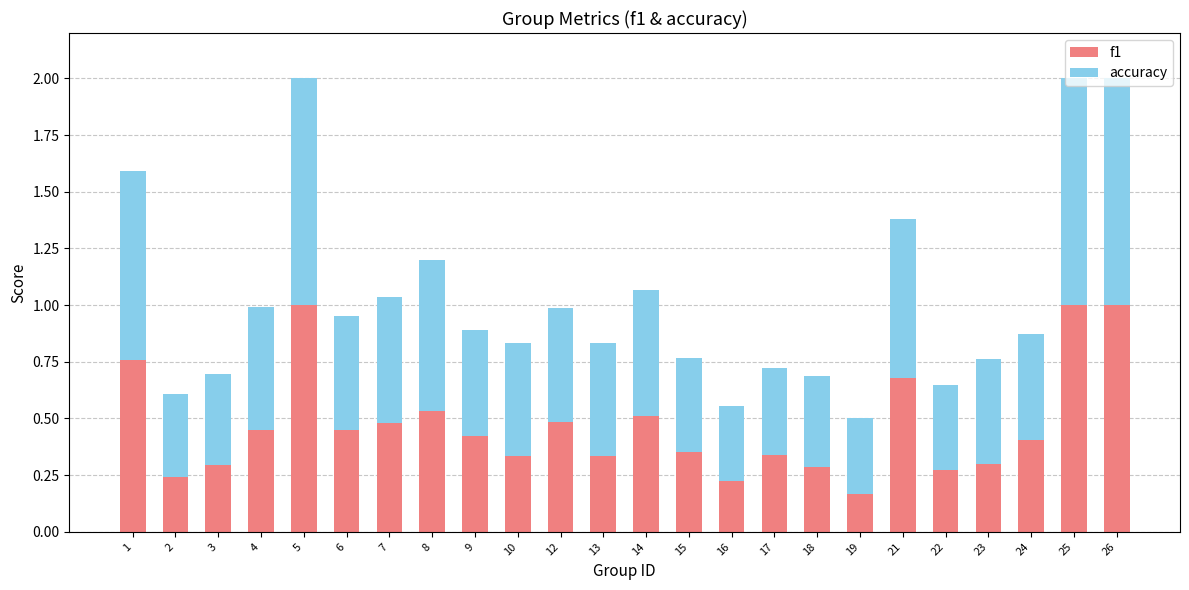

What is the total value across all series at 14?

1.1